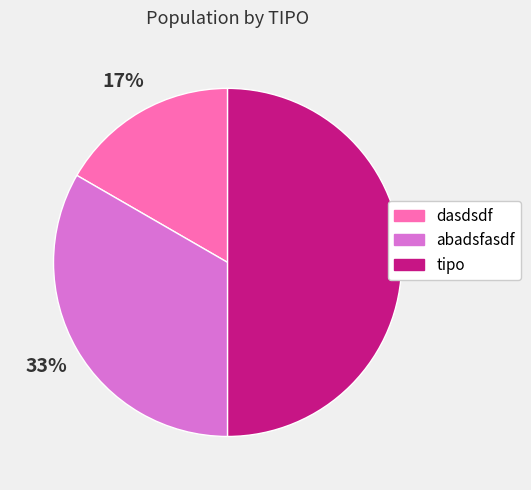

Do tipo and dasdsdf together represent more than half of the pie?

Yes